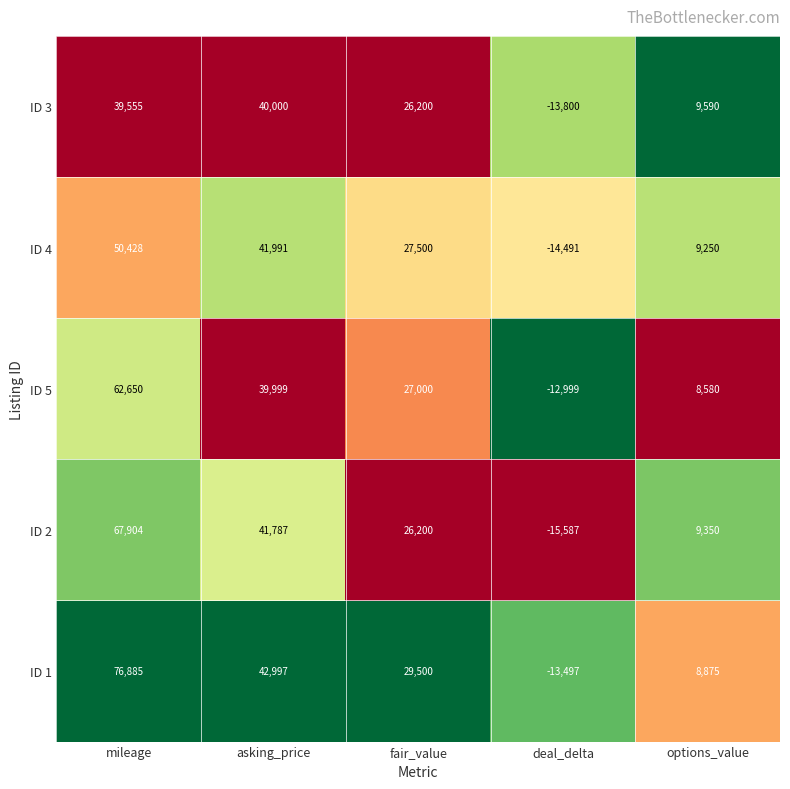

What is the average value of the ID 3 series?

20309